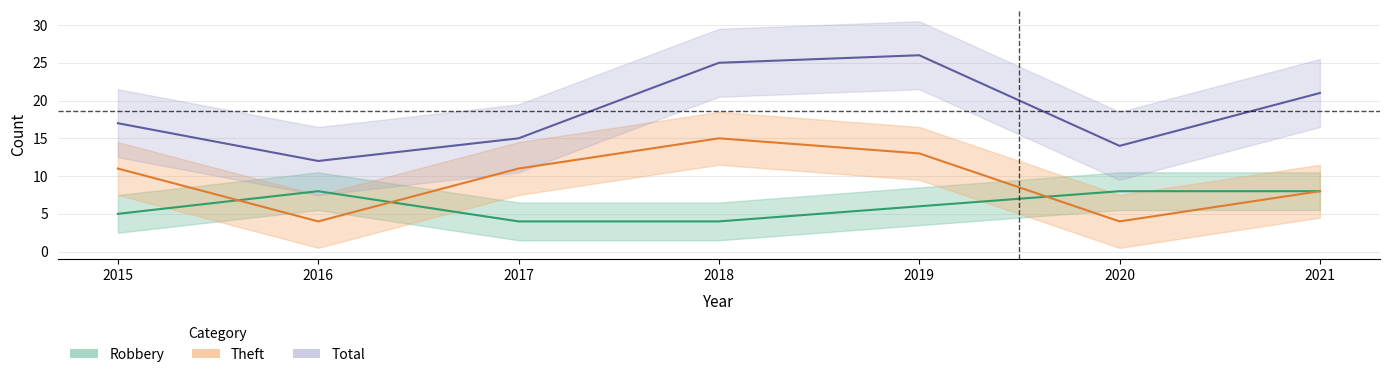

Is it true that Robbery equals 4 at 2017?

True